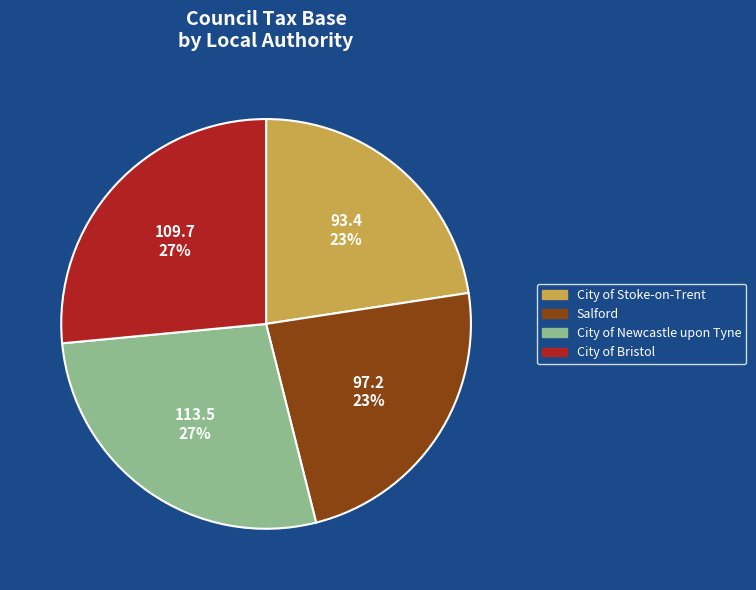

Do City of Newcastle upon Tyne and City of Bristol together represent more than half of the pie?

Yes